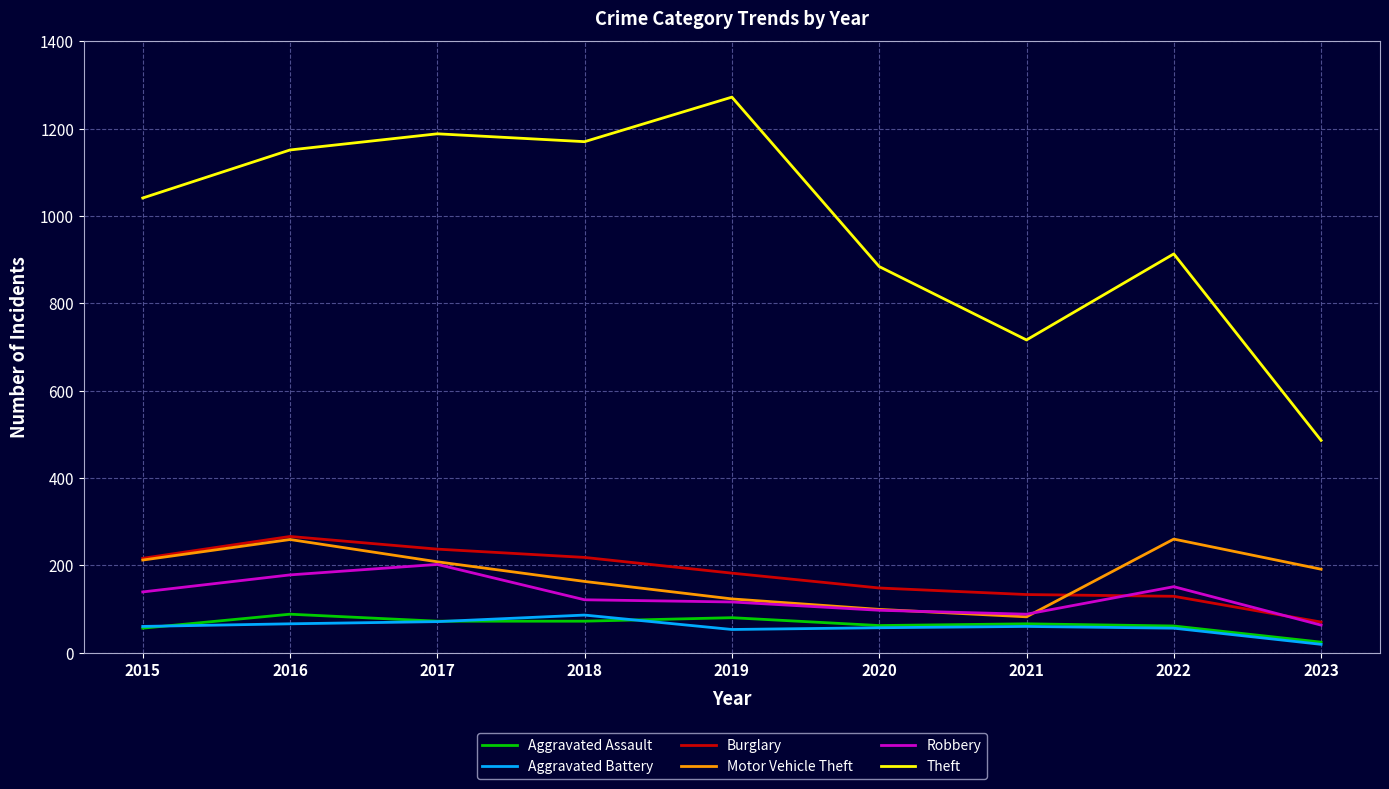

Does the chart display data point markers on the line(s)?

No